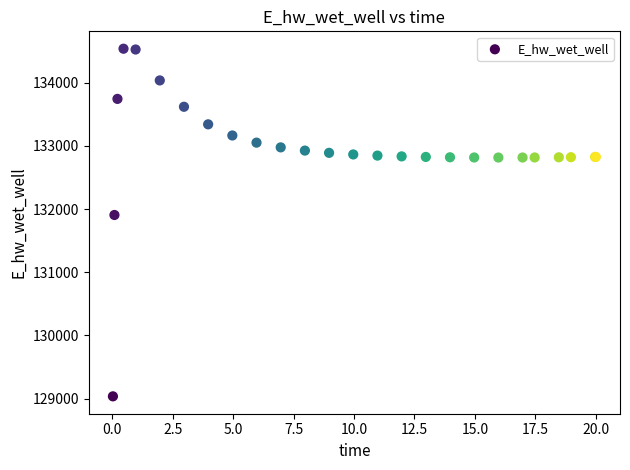

What Y value in the scatter plot is closest to 131787?

131907.0